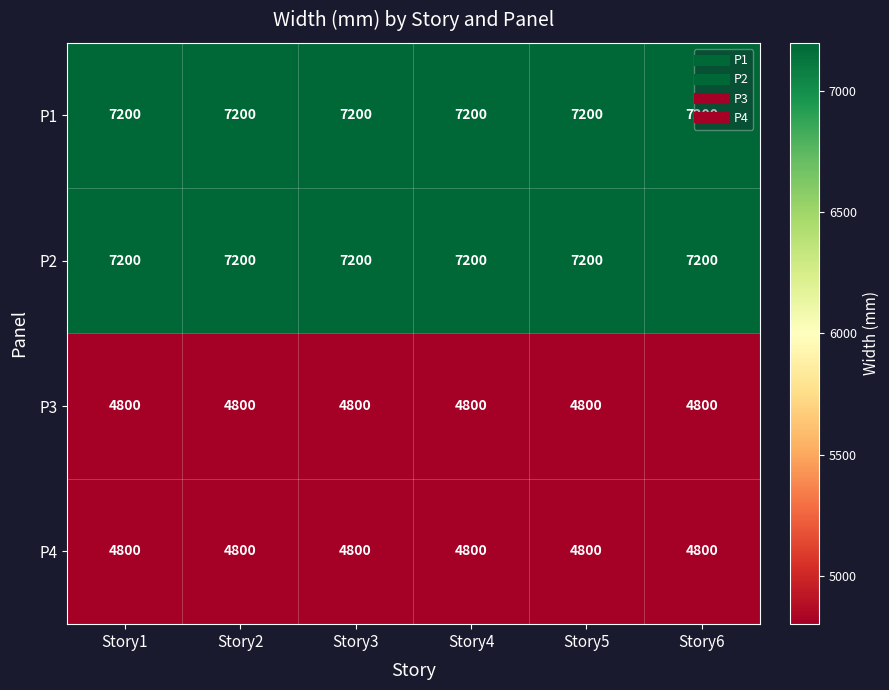

What is the minimum value shown in the chart?

4800